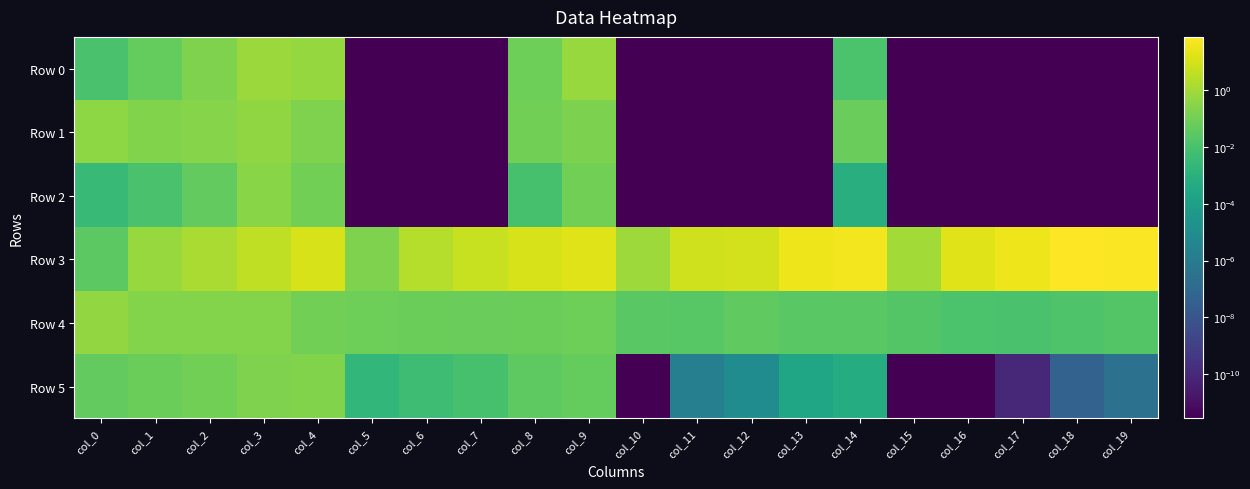

Reading left to right, list all the values displayed in this chart.

Row 0: col_0=0.0	col_1=0.0	col_2=0.2	col_3=0.7	col_4=0.6	col_5=0.0	col_6=0.0	col_7=0.0	col_8=0.1	col_9=0.7	col_10=0.0	col_11=0.0	col_12=0.0	col_13=0.0	col_14=0.0	col_15=0.0	col_16=0.0	col_17=0.0	col_18=0.0	col_19=0.0
Row 1: col_0=0.4	col_1=0.2	col_2=0.3	col_3=0.4	col_4=0.2	col_5=0.0	col_6=0.0	col_7=0.0	col_8=0.1	col_9=0.2	col_10=0.0	col_11=0.0	col_12=0.0	col_13=0.0	col_14=0.1	col_15=0.0	col_16=0.0	col_17=0.0	col_18=0.0	col_19=0.0
Row 2: col_0=0.0	col_1=0.0	col_2=0.0	col_3=0.3	col_4=0.1	col_5=0.0	col_6=0.0	col_7=0.0	col_8=0.0	col_9=0.1	col_10=0.0	col_11=0.0	col_12=0.0	col_13=0.0	col_14=0.0	col_15=0.0	col_16=0.0	col_17=0.0	col_18=0.0	col_19=0.0
Row 3: col_0=0.0	col_1=0.6	col_2=1.4	col_3=3.8	col_4=12.0	col_5=0.2	col_6=2.4	col_7=5.3	col_8=11.9	col_9=15.9	col_10=0.8	col_11=8.2	col_12=9.0	col_13=33.2	col_14=44.4	col_15=1.0	col_16=15.9	col_17=34.6	col_18=73.8	col_19=63.8
Row 4: col_0=0.5	col_1=0.2	col_2=0.2	col_3=0.2	col_4=0.1	col_5=0.1	col_6=0.1	col_7=0.1	col_8=0.1	col_9=0.1	col_10=0.0	col_11=0.0	col_12=0.0	col_13=0.0	col_14=0.0	col_15=0.0	col_16=0.0	col_17=0.0	col_18=0.0	col_19=0.0
Row 5: col_0=0.0	col_1=0.1	col_2=0.1	col_3=0.2	col_4=0.2	col_5=0.0	col_6=0.0	col_7=0.0	col_8=0.0	col_9=0.1	col_10=0.0	col_11=0.0	col_12=0.0	col_13=0.0	col_14=0.0	col_15=0.0	col_16=0.0	col_17=0.0	col_18=0.0	col_19=0.0